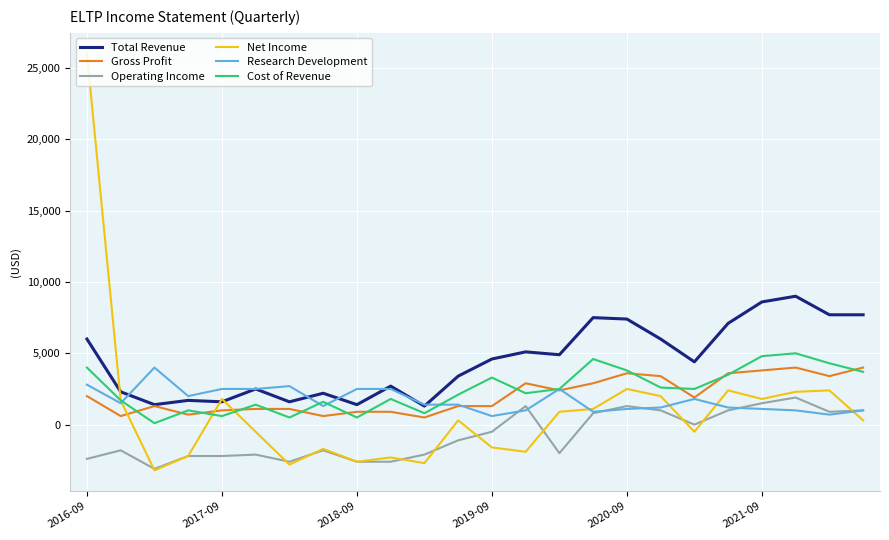

Which series has the largest total across all categories?

Total Revenue